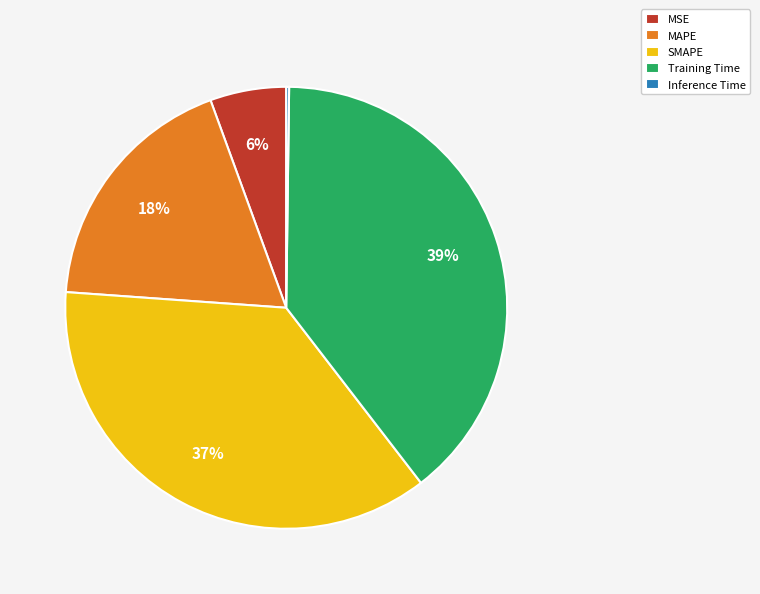

Is it true that Training Time is 28% of the pie?

False